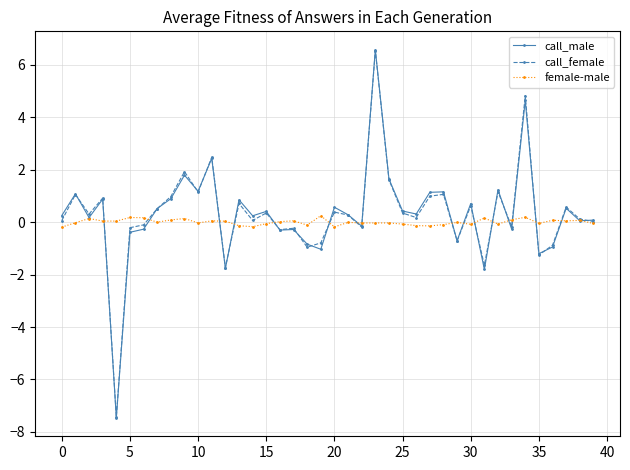

Which series has the largest range (max minus min)?

call_male